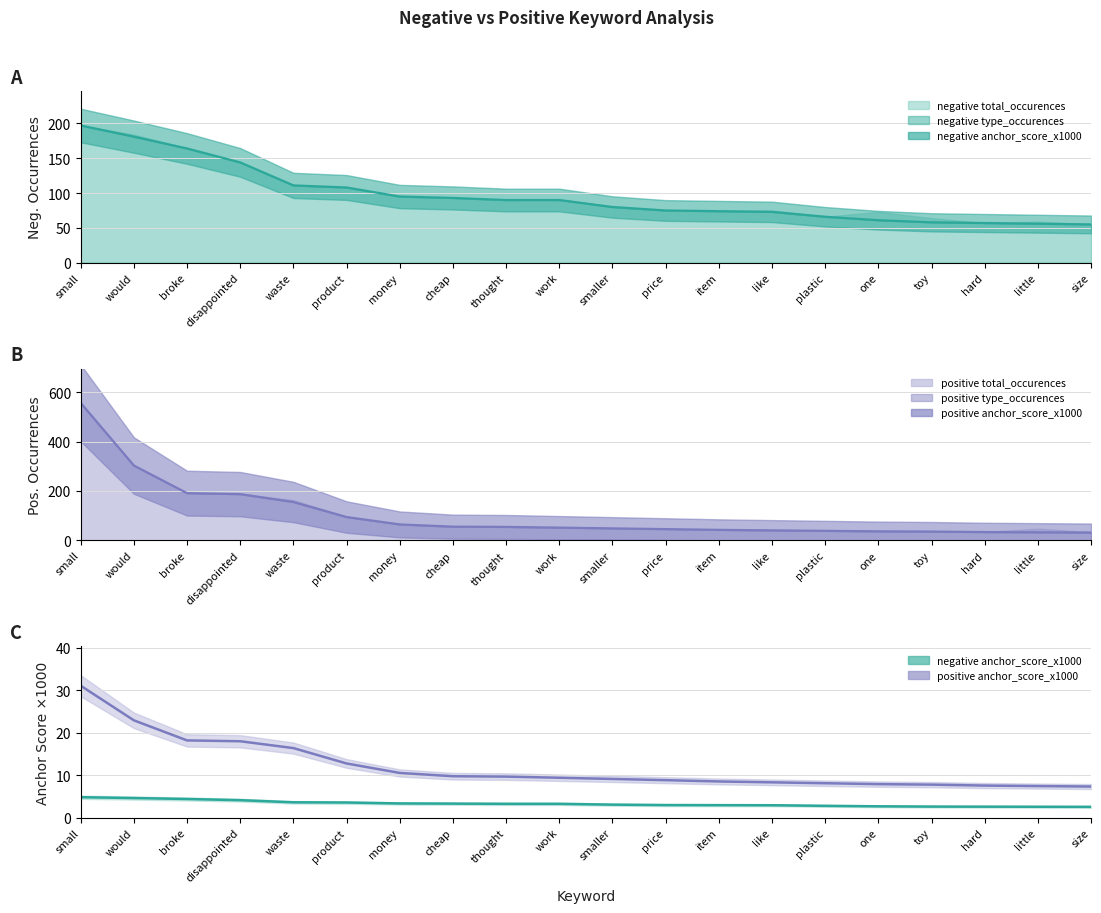

Rank the categories by positive anchor_score_x1000 value from highest to lowest.

small, would, broke, disappointed, waste, product, money, cheap, thought, work, smaller, price, item, like, plastic, one, toy, hard, little, size